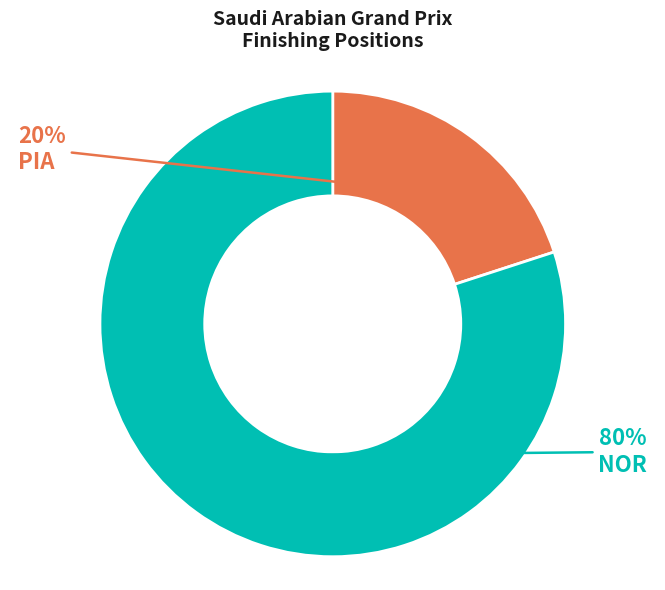

To the nearest percent, what percentage of the pie is NOR?

80%